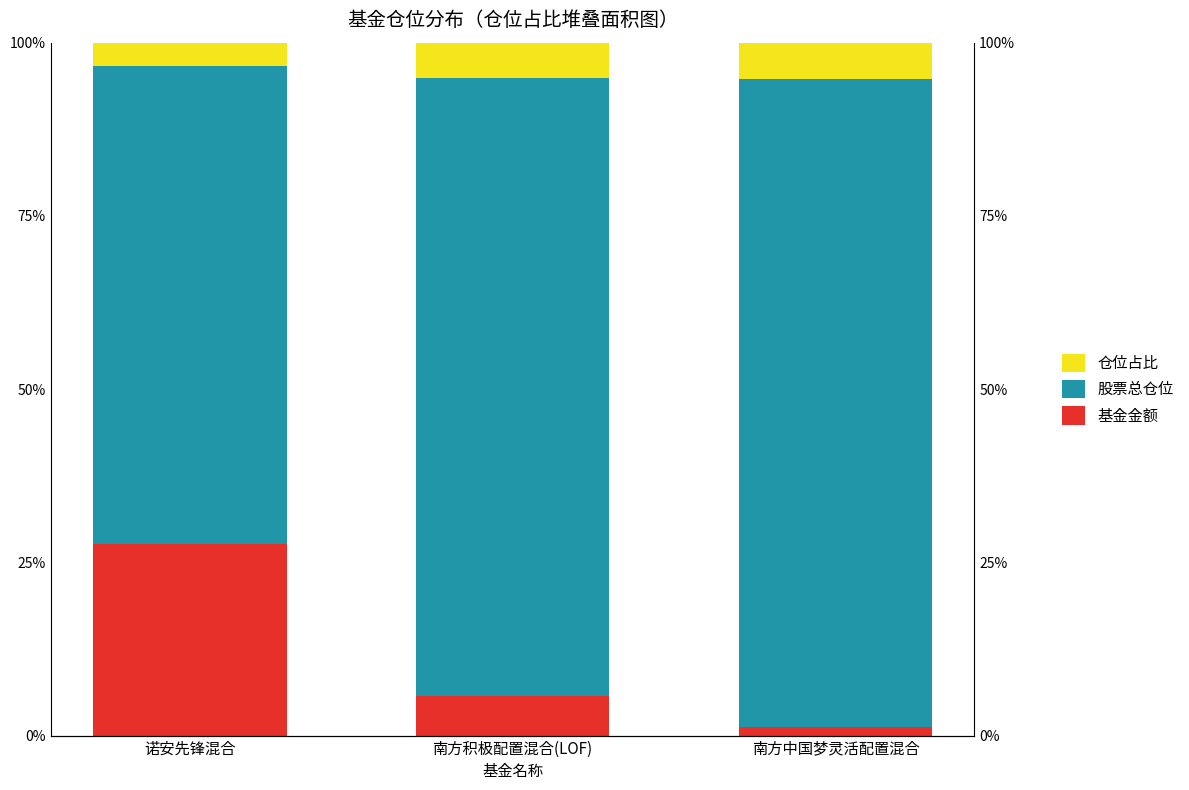

What is the sum of all 股票总仓位 values?

251.5